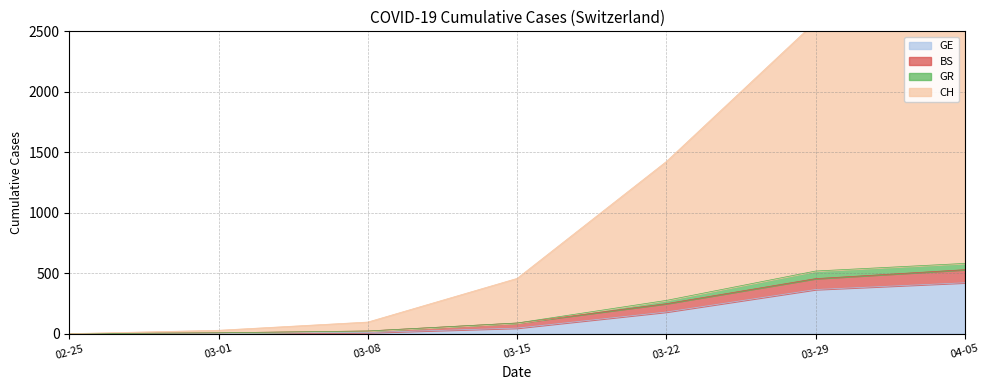

What is the highest value of the GE series?

421